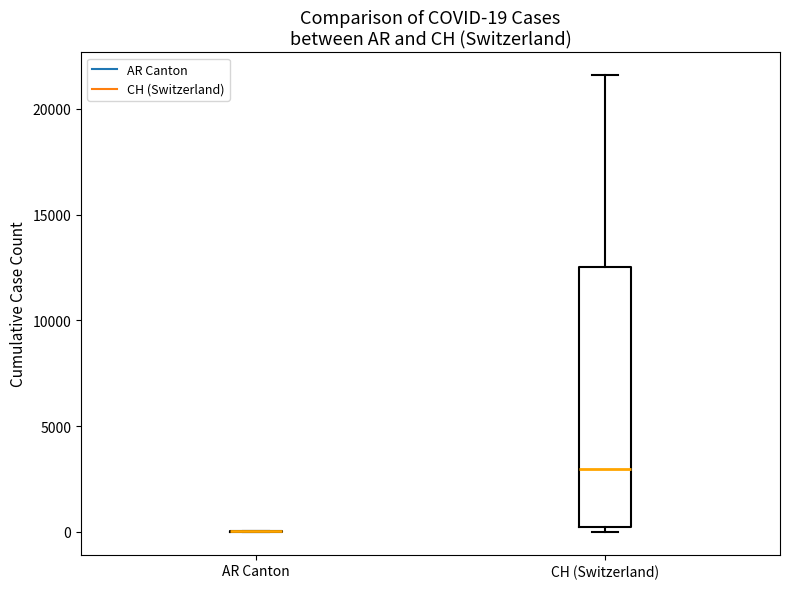

Comparing the boxes themselves (not the whiskers), which one is the tallest?

CH (Switzerland)